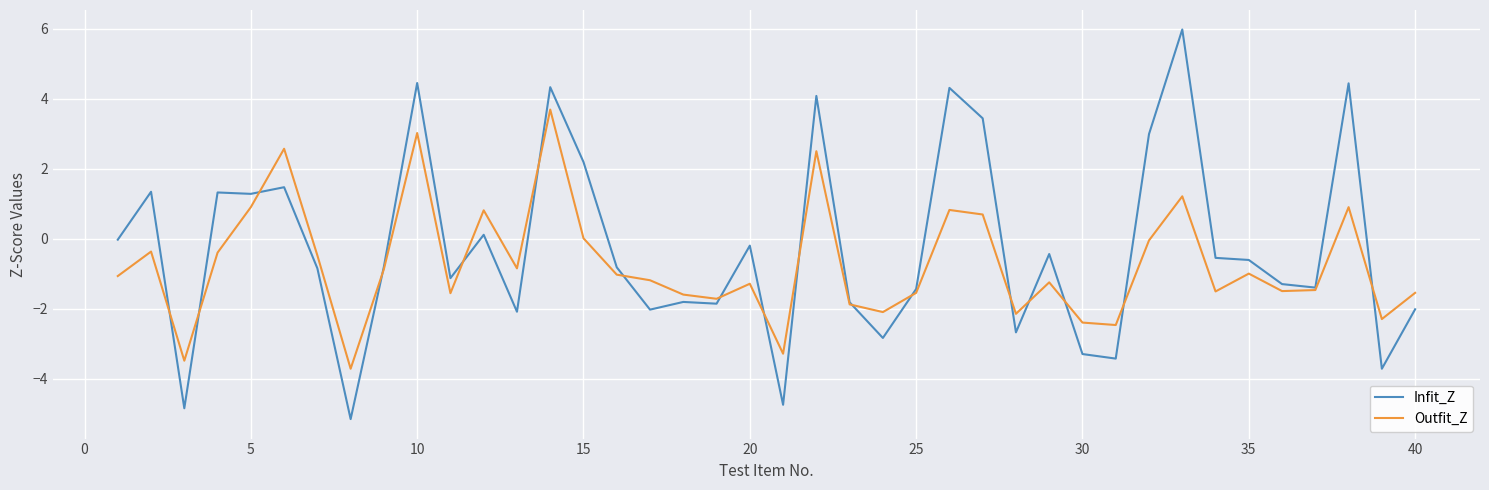

What is the minimum value for Outfit_Z?

-3.7